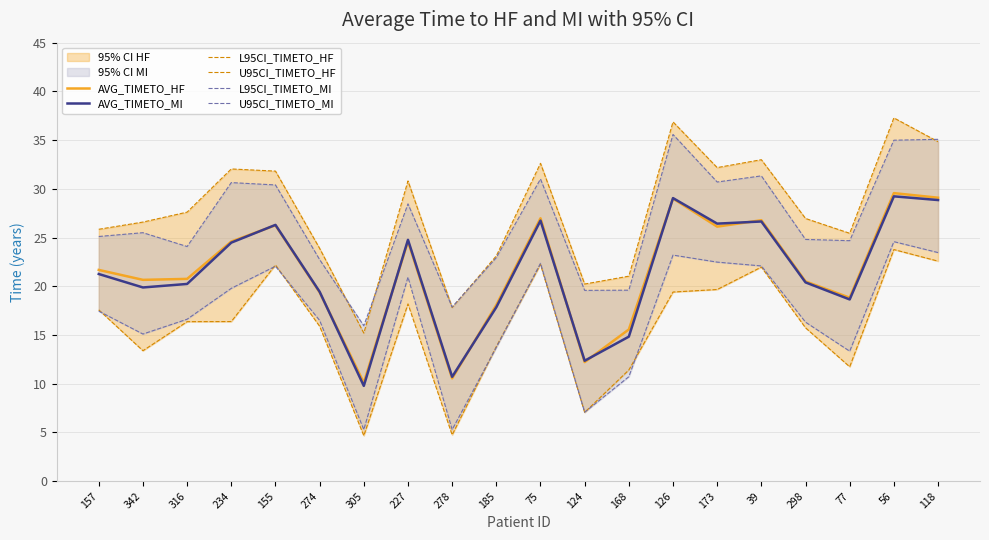

True or false: L95CI_TIMETO_MI and U95CI_TIMETO_MI cross at least once.

False